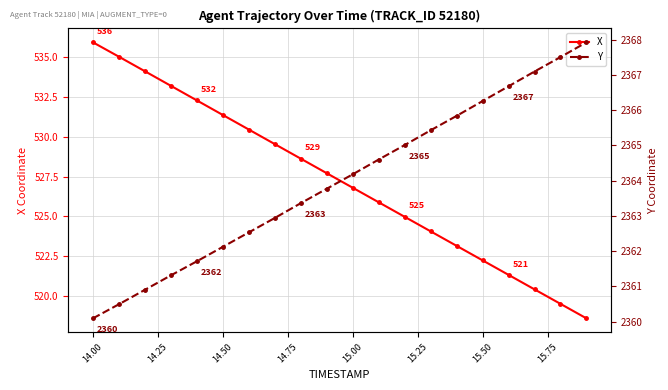

True or false: X has more than 2 interior local peaks.

False